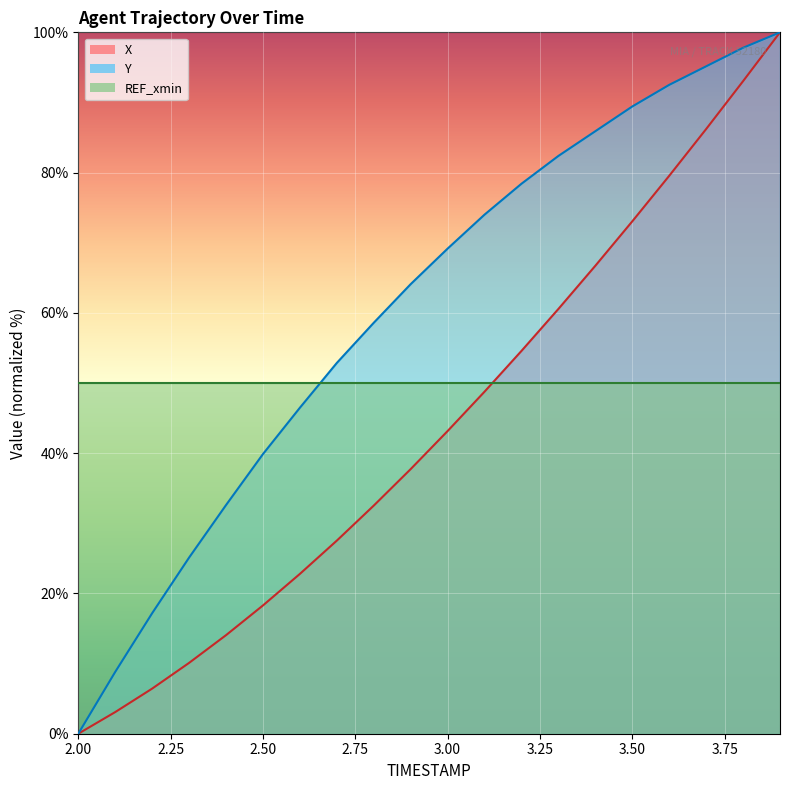

True or false: X has a value of 18.3 at 3.0.

False